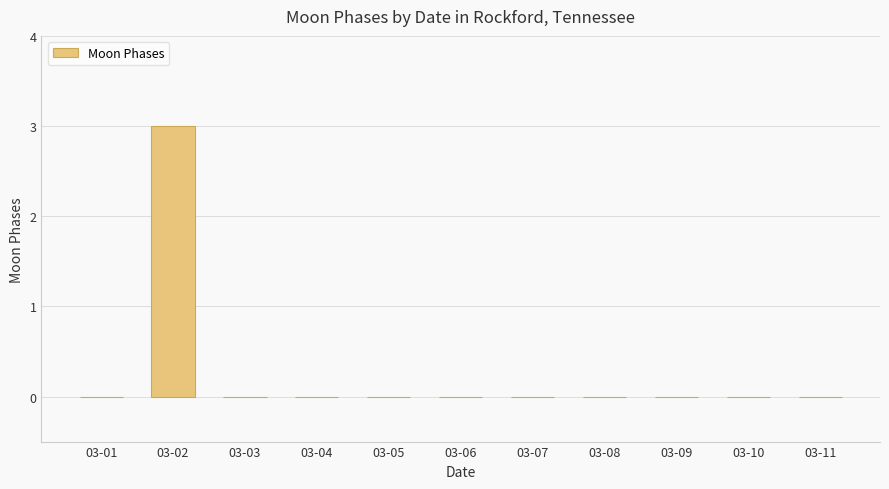

Is it true that the value at 03-06 is -2?

False